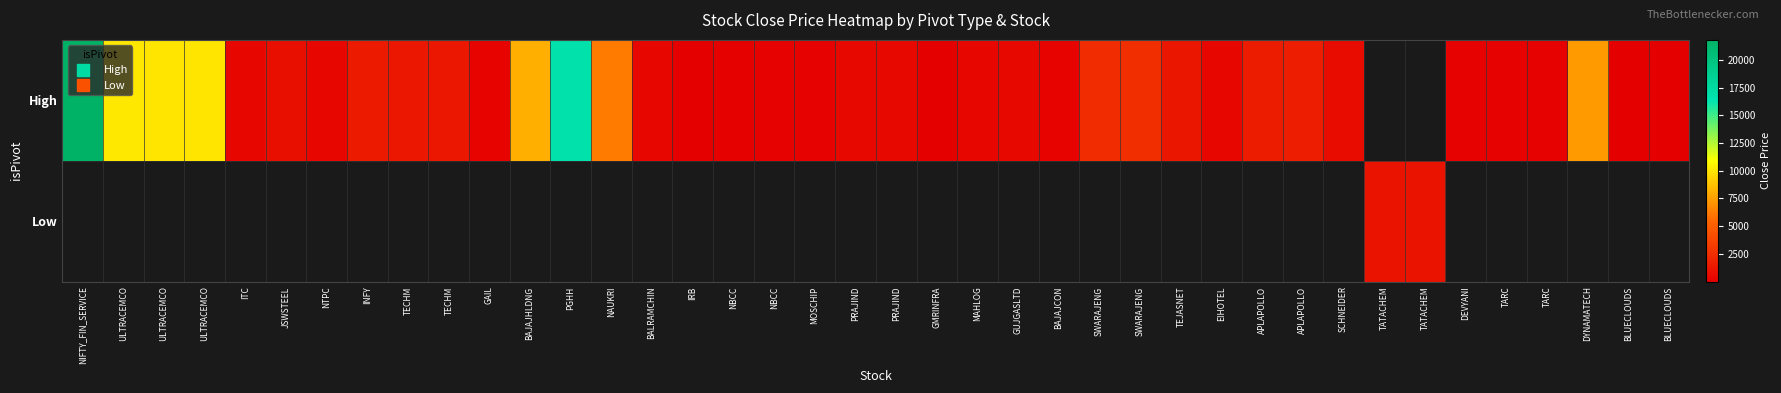

Is it true that High equals 10001.9 at ULTRACEMCO?

True